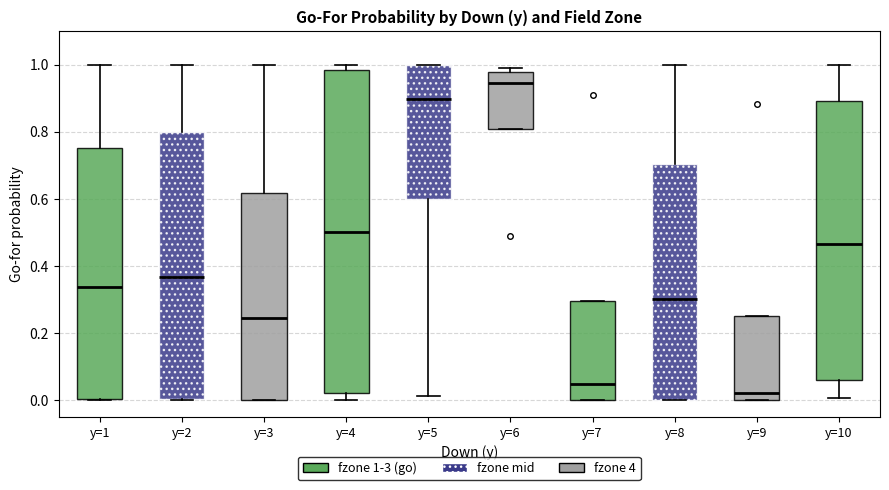

Which box has the lowest median line?

y=9